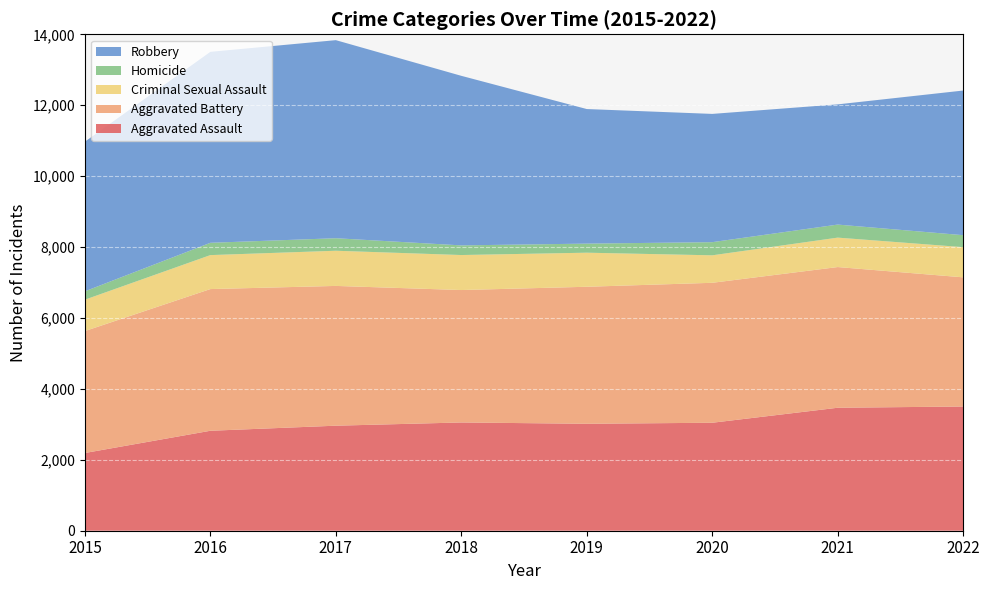

Reading left to right, extract all data points from this chart.

Aggravated Assault: 2015=2192	2016=2819	2017=2962	2018=3053	2019=3016	2020=3045	2021=3468	2022=3503
Aggravated Battery: 2015=3439	2016=3996	2017=3942	2018=3735	2019=3864	2020=3947	2021=3968	2022=3643
Criminal Sexual Assault: 2015=885	2016=958	2017=992	2018=987	2019=961	2020=775	2021=830	2022=851
Homicide: 2015=236	2016=347	2017=353	2018=272	2019=256	2020=371	2021=368	2022=338
Robbery: 2015=4220	2016=5386	2017=5586	2018=4782	2019=3795	2020=3617	2021=3390	2022=4079